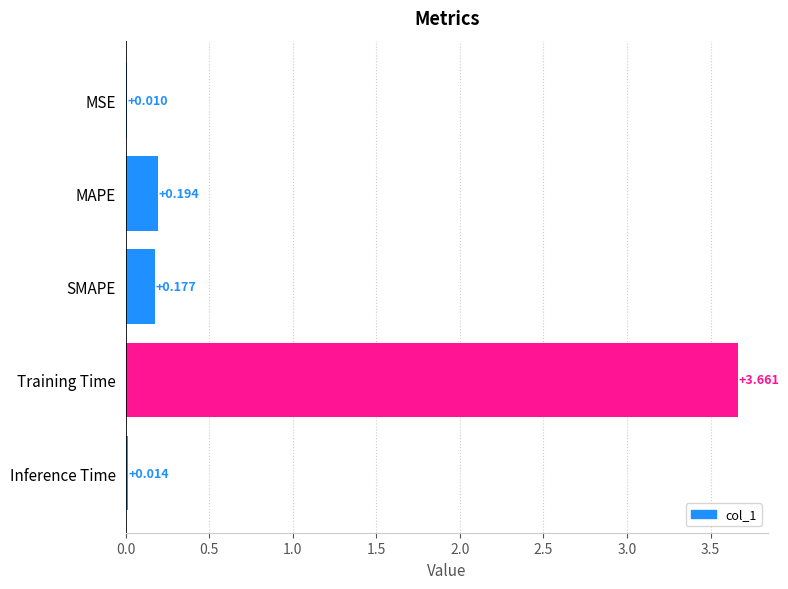

Which category has the highest value across all series?

Training Time